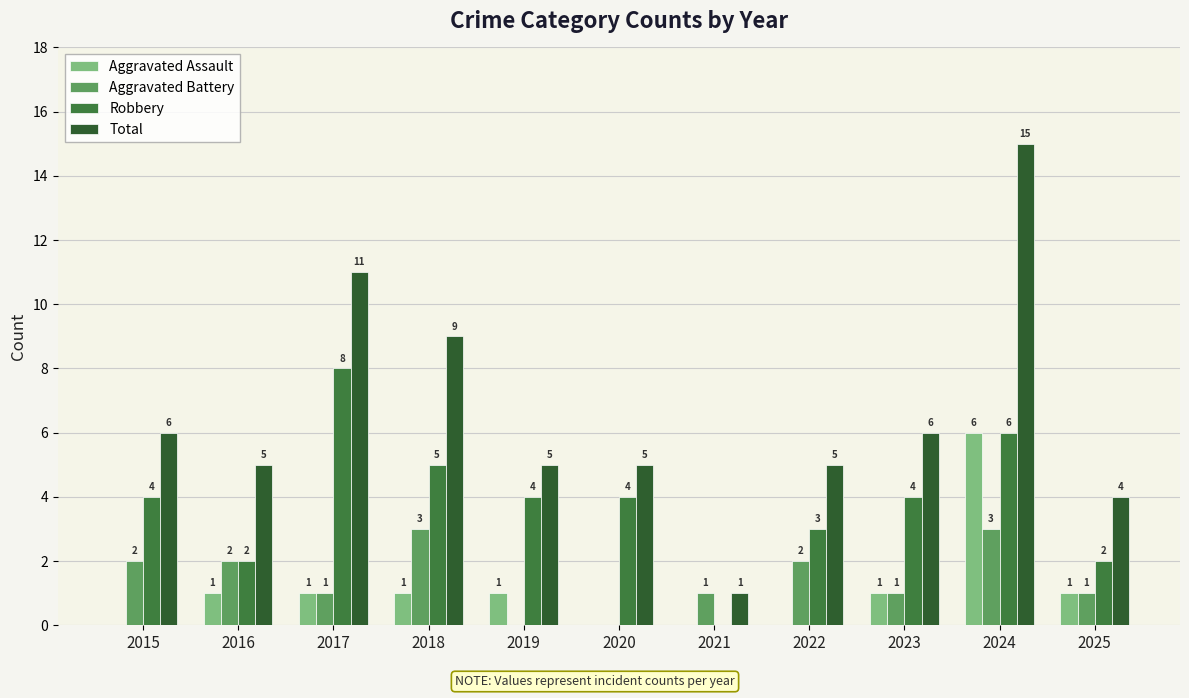

What is the value of the Robbery bar at the 11th from the left?

2